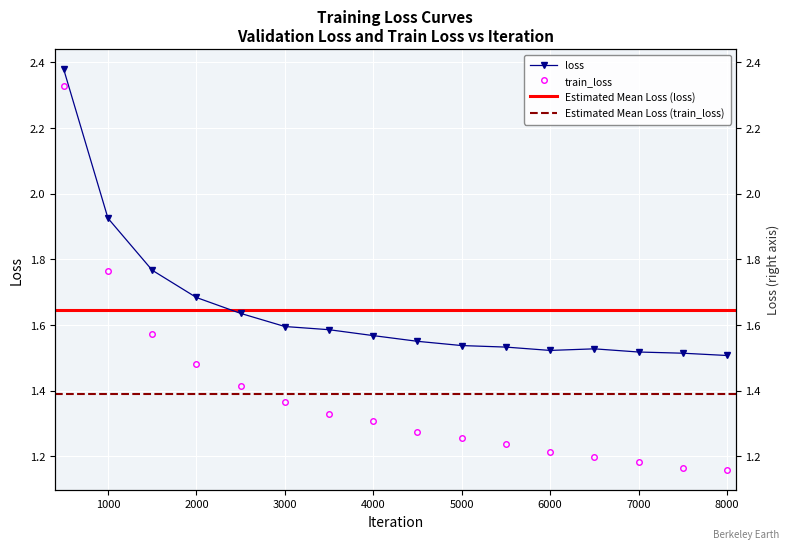

True or false: train_loss and loss intersect in this chart.

False